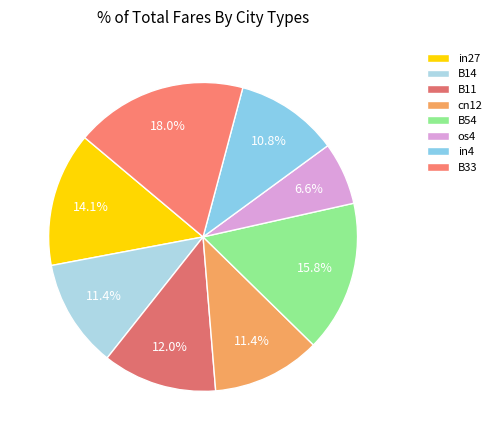

Does B54 account for over 50% of the chart?

No